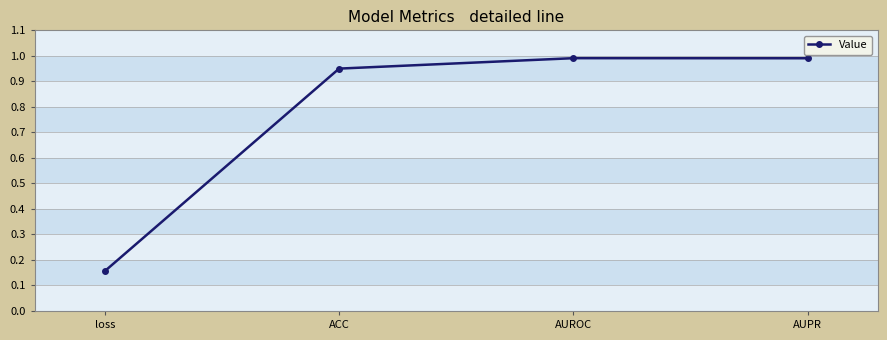

What is the label of the 2nd point from the right?

AUROC